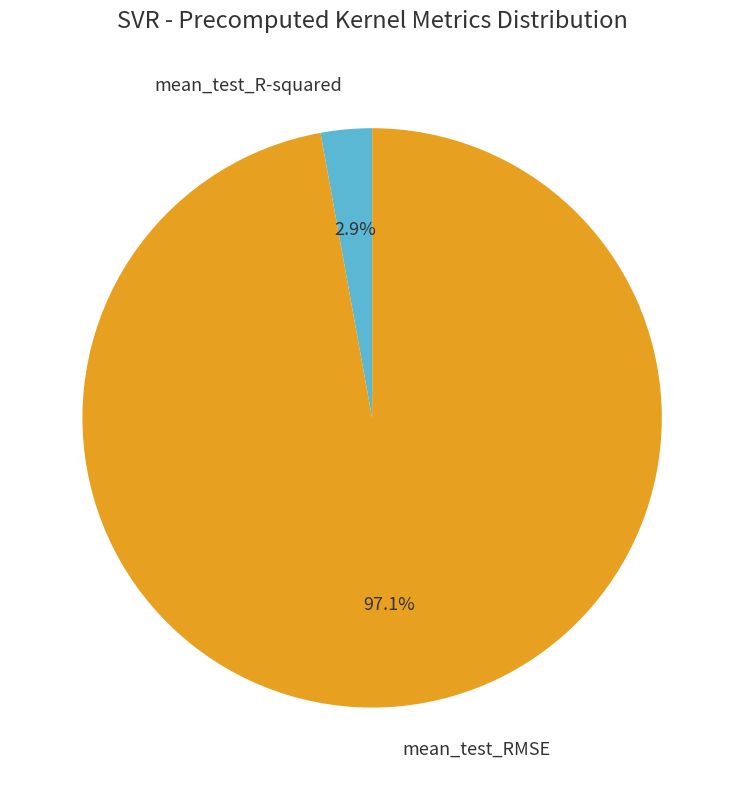

Rank the categories by value from highest to lowest.

mean_test_RMSE, mean_test_R-squared